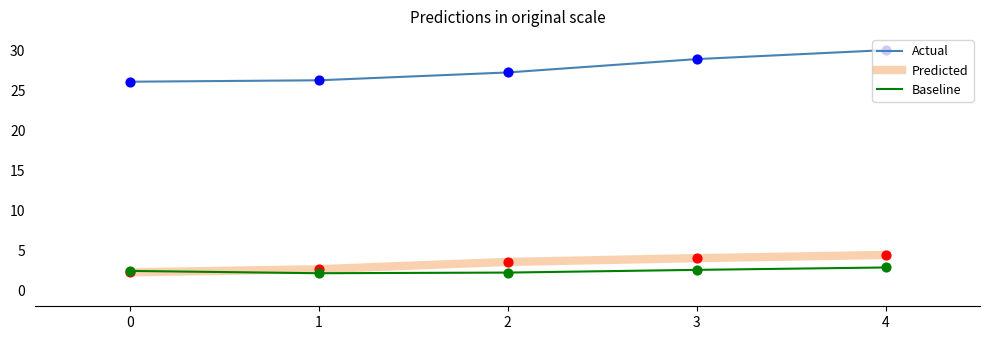

Which series has the largest range (max minus min)?

Actual